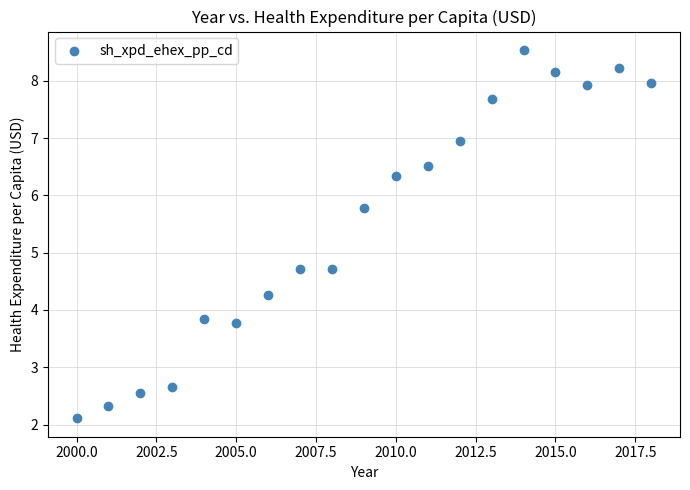

What is the range of X values (max minus min)?

18.0